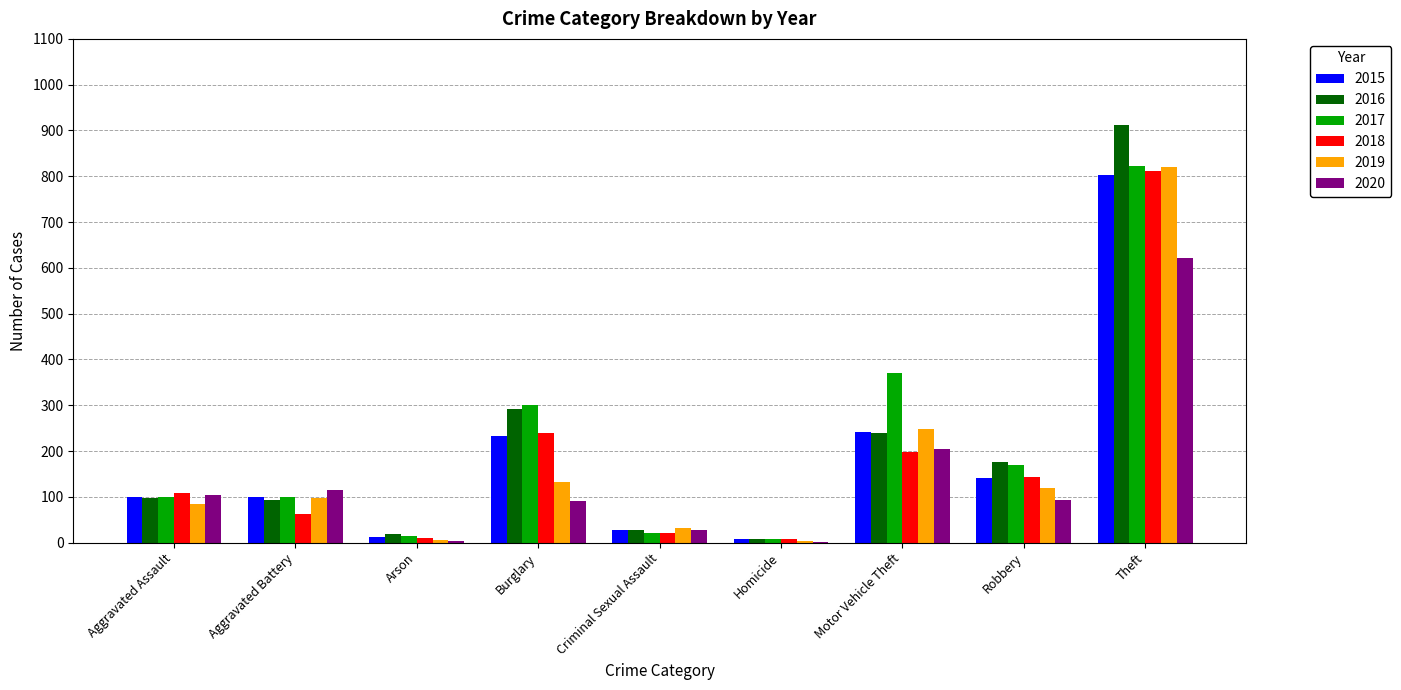

What is the sum of the 2015 values at Theft and Aggravated Battery?

902